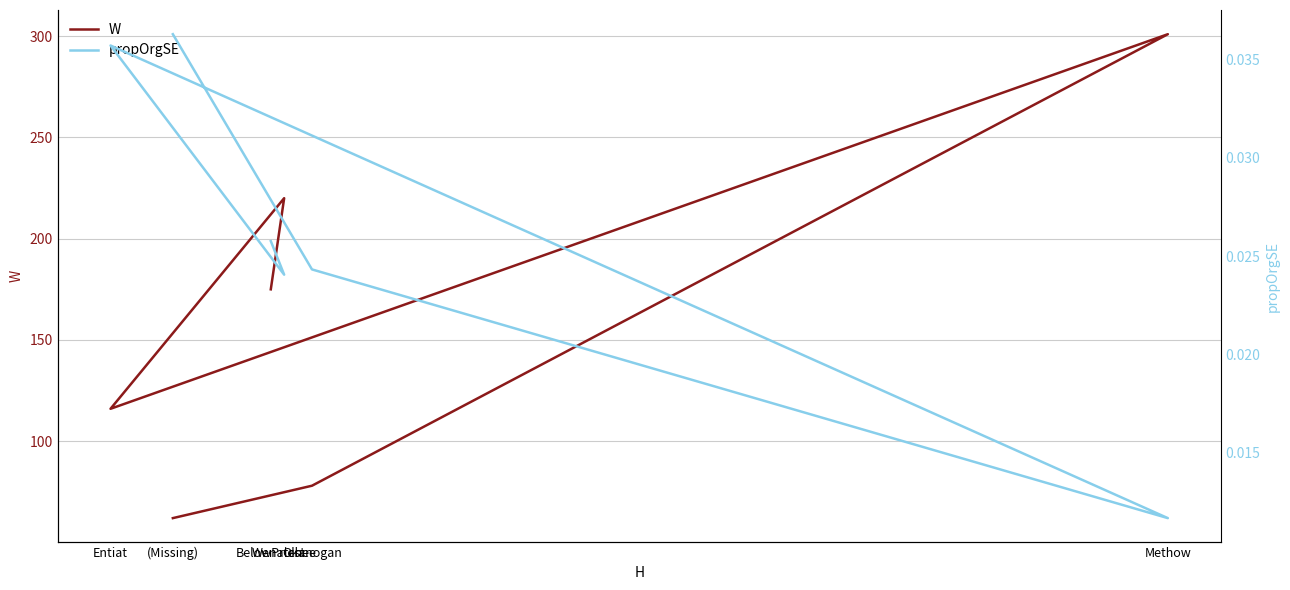

True or false: propOrgSE has more than 0 interior local peaks.

True